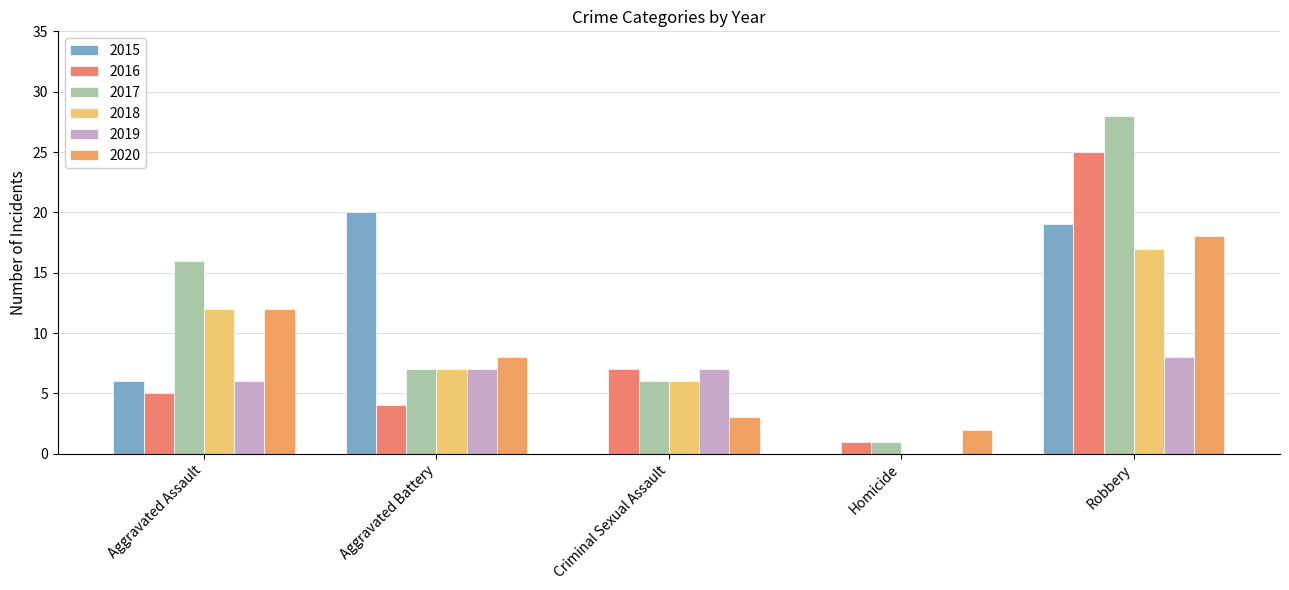

At which category is the sum across all series the highest?

Robbery